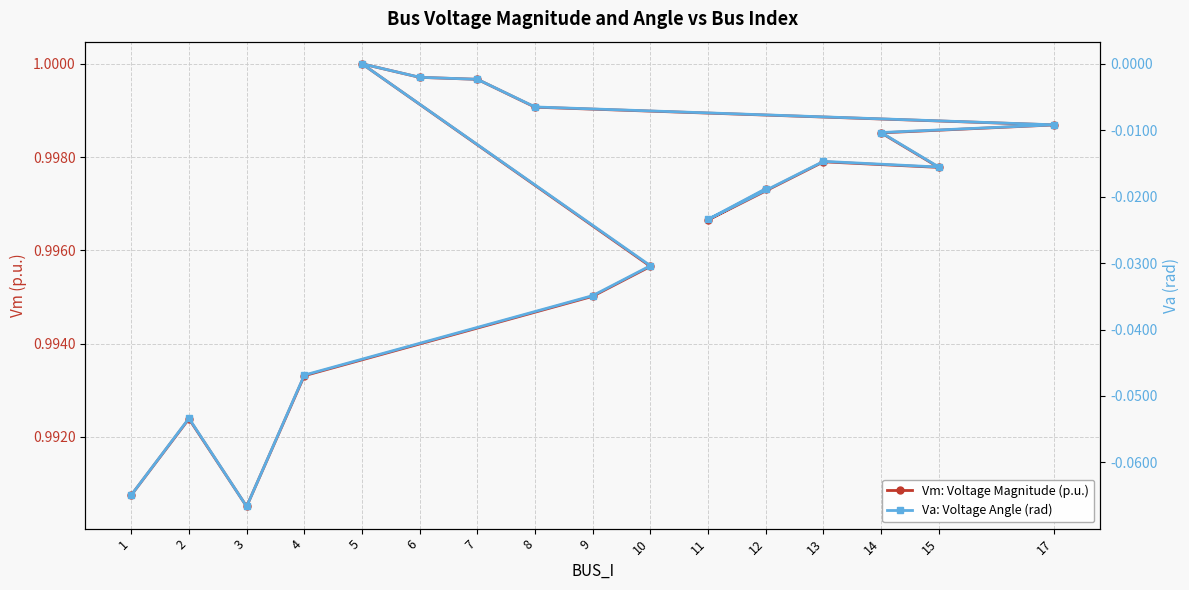

True or false: Vm: Voltage Magnitude (p.u.) and Va: Voltage Angle (rad) intersect in this chart.

False